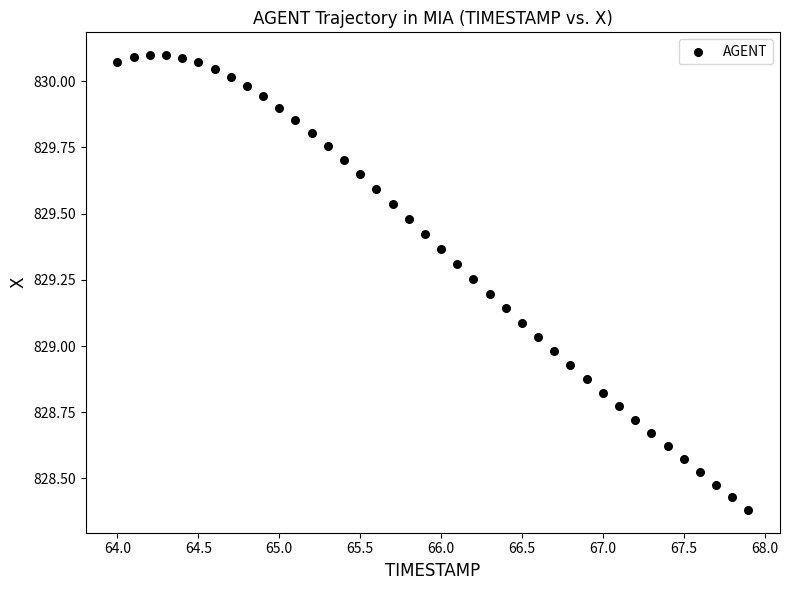

What is the range of X values (max minus min)?

3.9